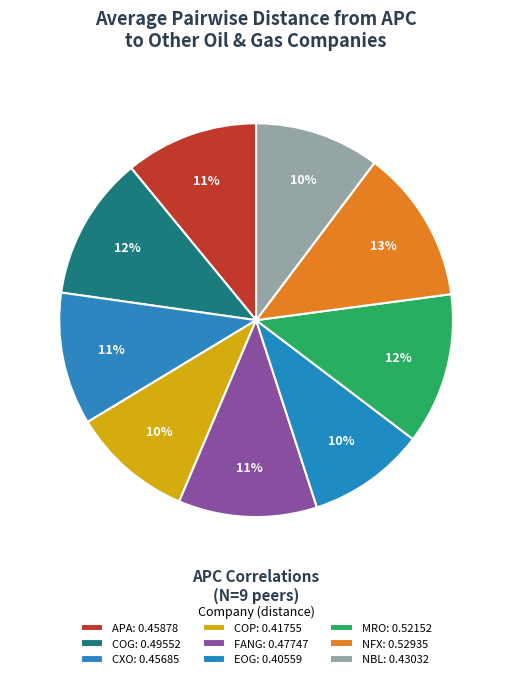

How many segments does this pie chart have?

9